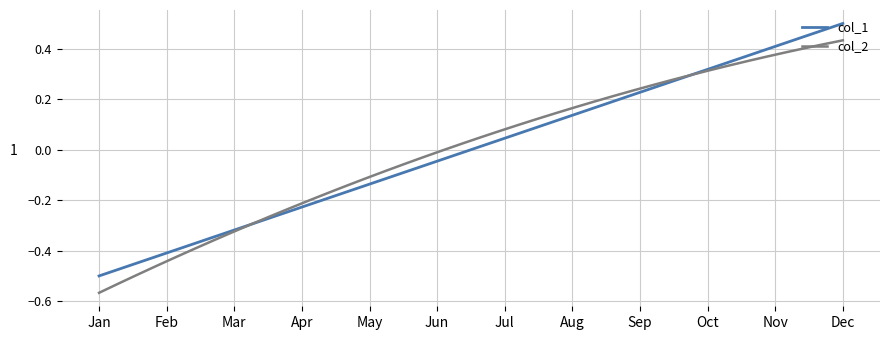

How many intersections are there between col_1 and col_2?

2